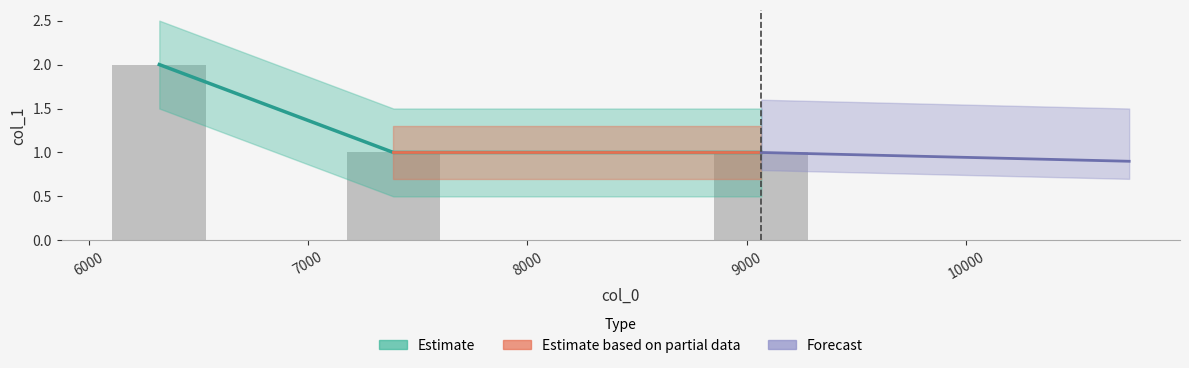

What is the average value?

1